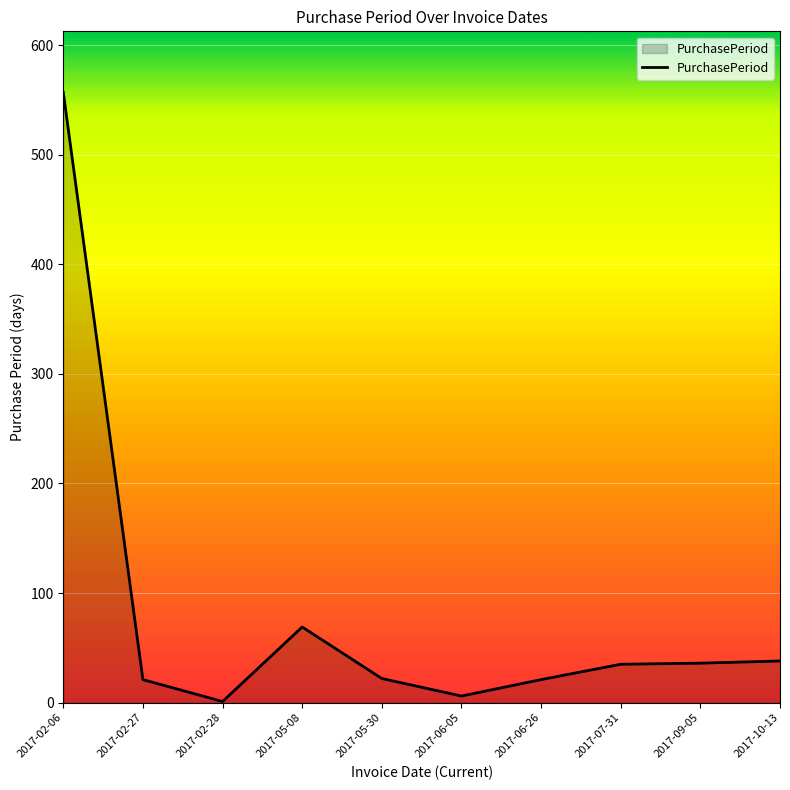

What is the difference between the values at 2017-09-05 and 2017-02-28?

35